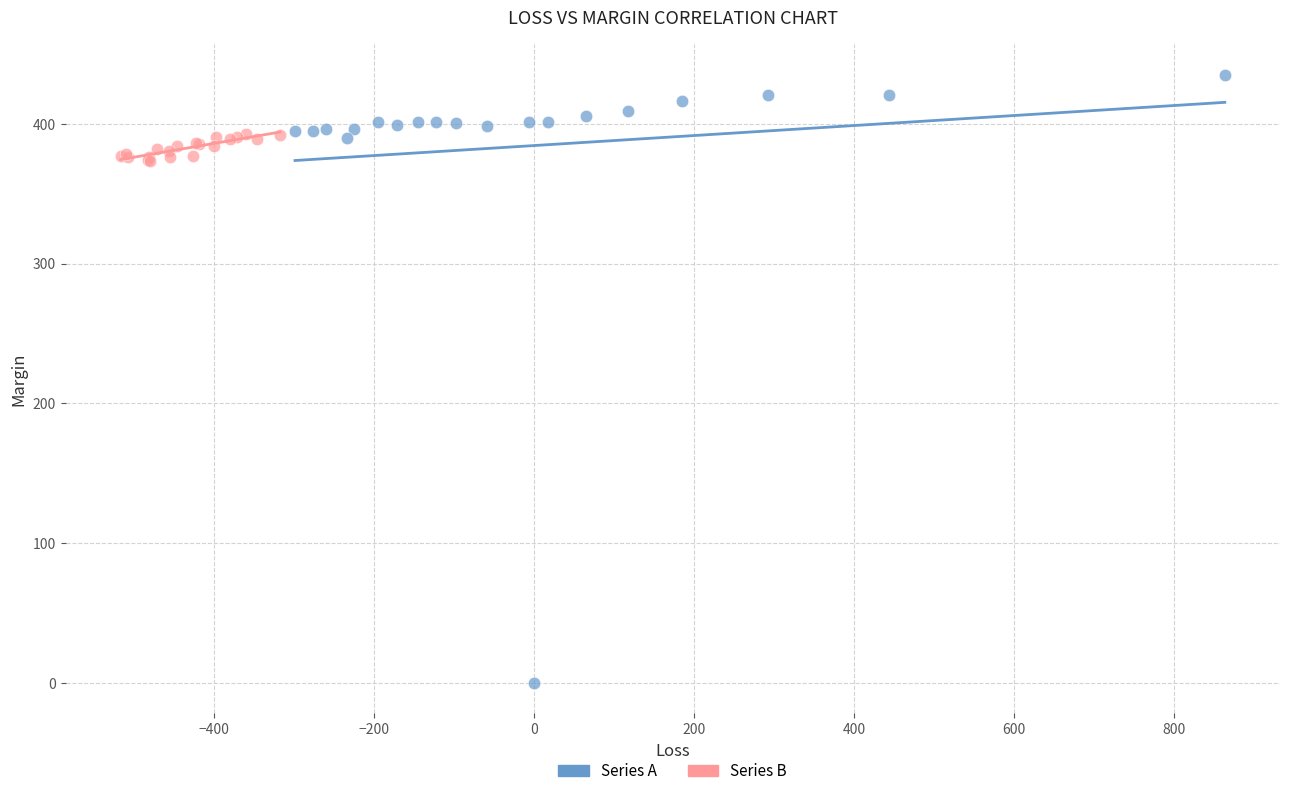

Which series contains the lowest Y value?

Series A